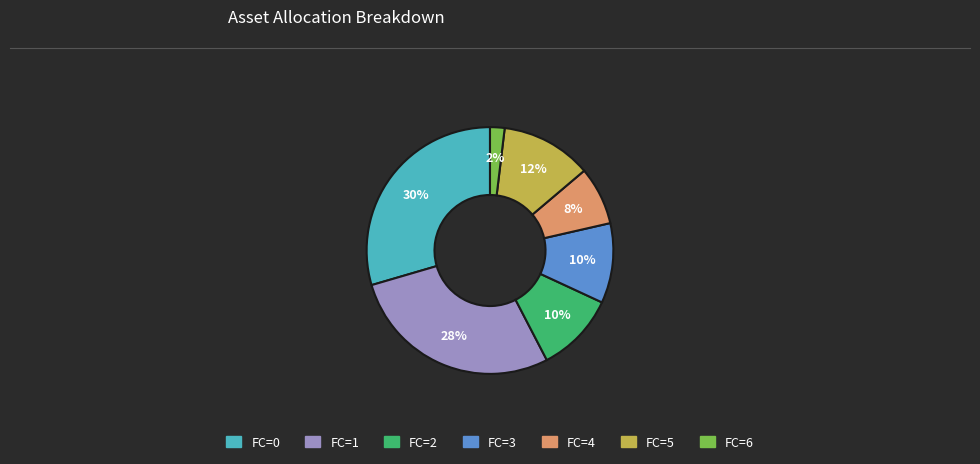

Is there any slice that represents more than half of the pie?

No